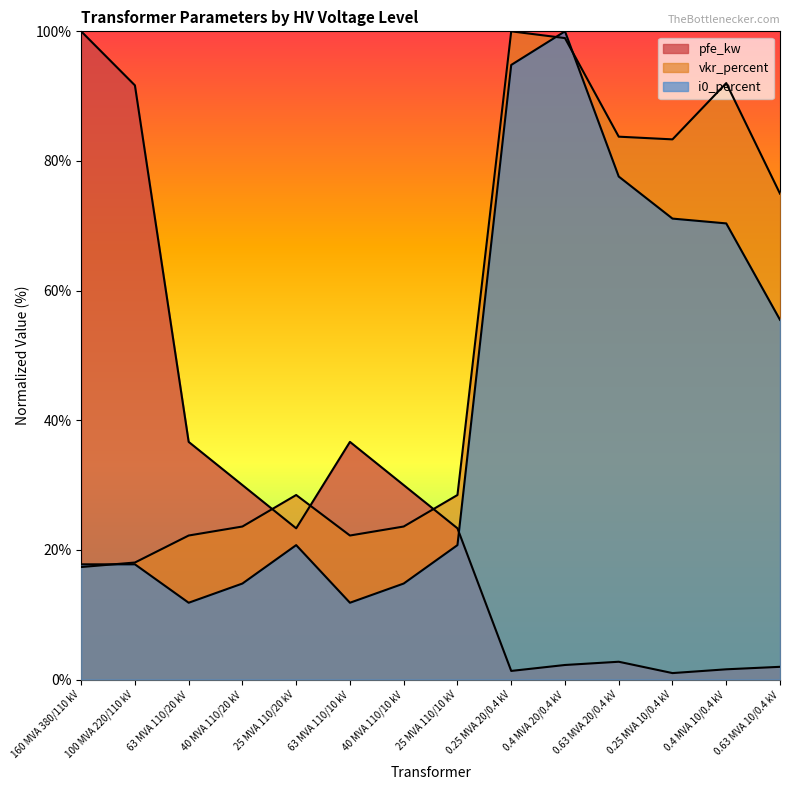

Is it true that vkr_percent equals 23.6 at 40 MVA 110/20 kV?

True